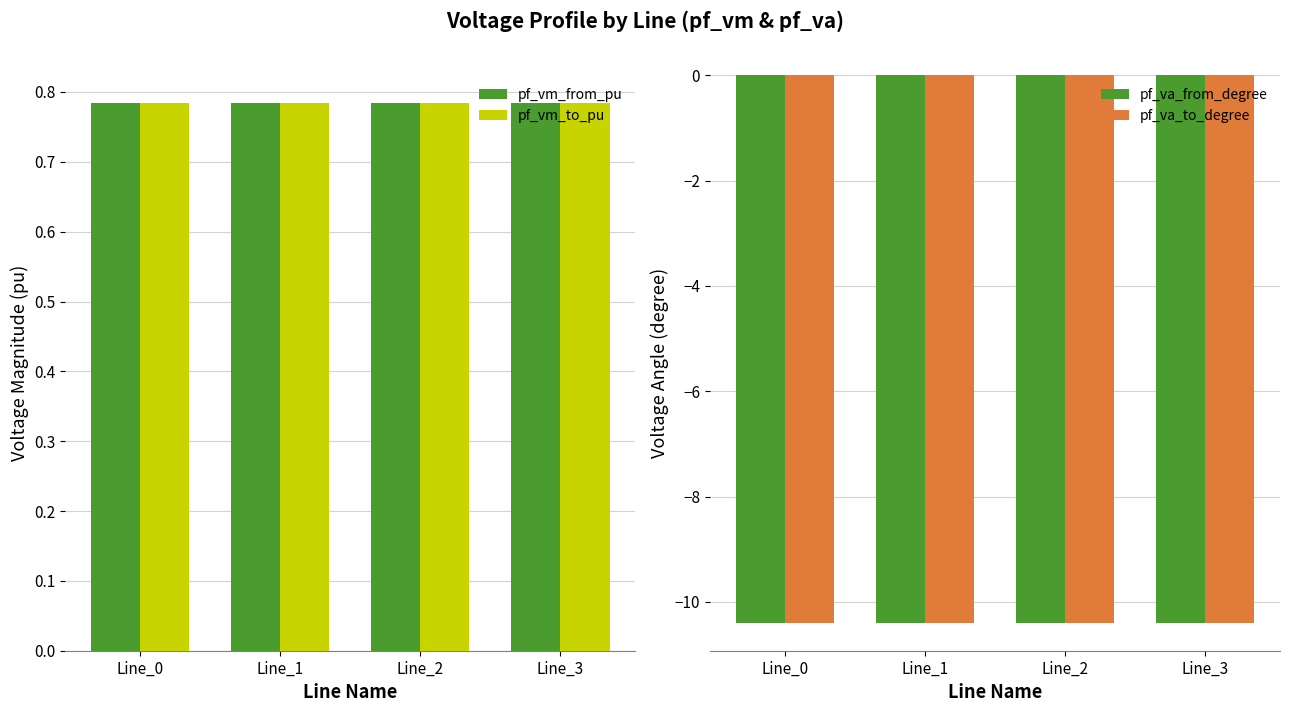

How many data points does each series have?

4